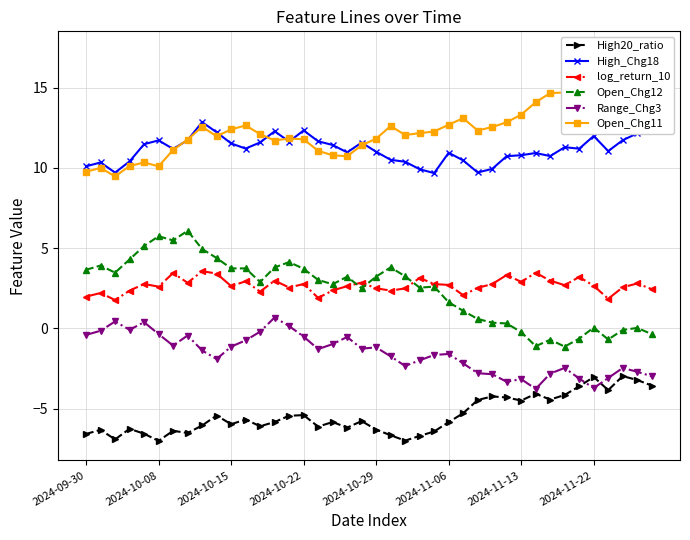

What are all the series names shown in the legend?

High20_ratio, High_Chg18, log_return_10, Open_Chg12, Range_Chg3, Open_Chg11